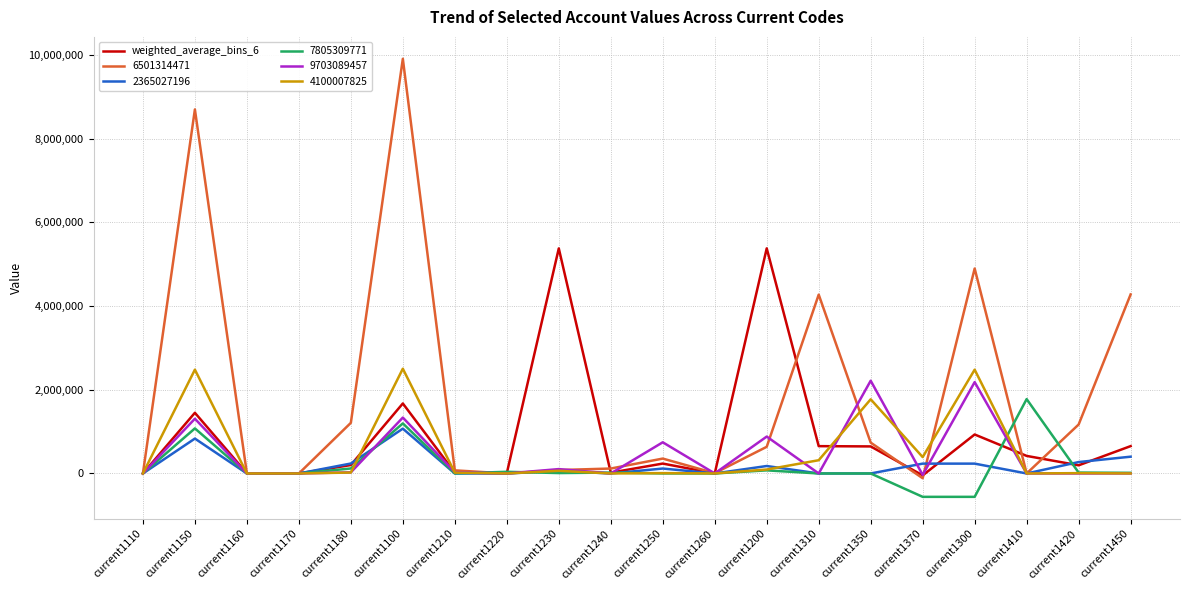

Which category has the highest value in the 6501314471 series?

current1100